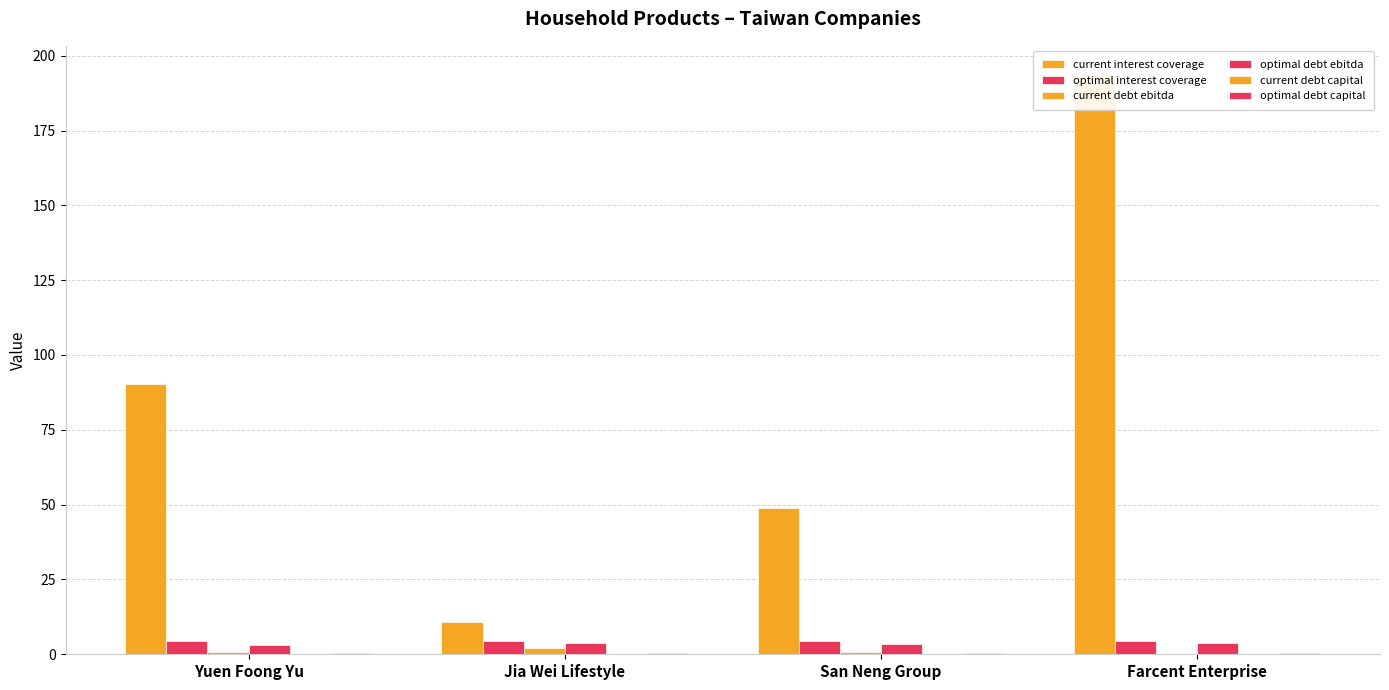

How many bars are there in each group?

6